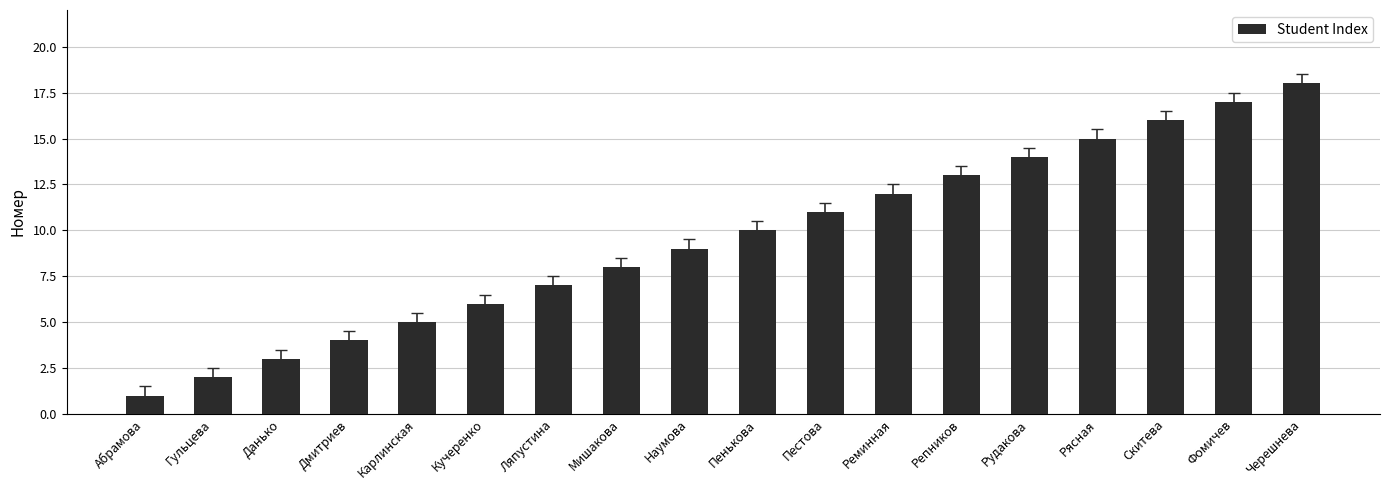

Between Данько and Мишакова, which is larger?

Мишакова